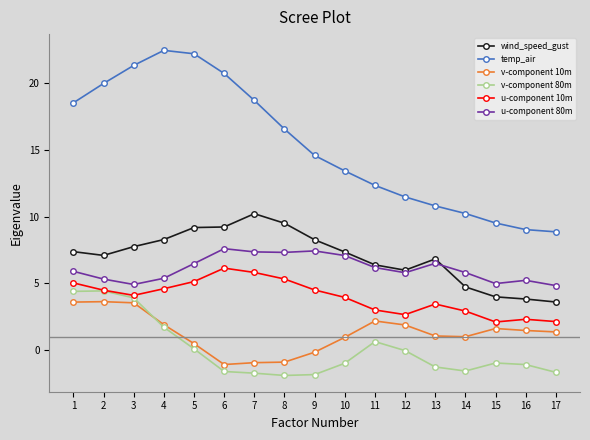

At how many categories does at least one series exceed 3?

17